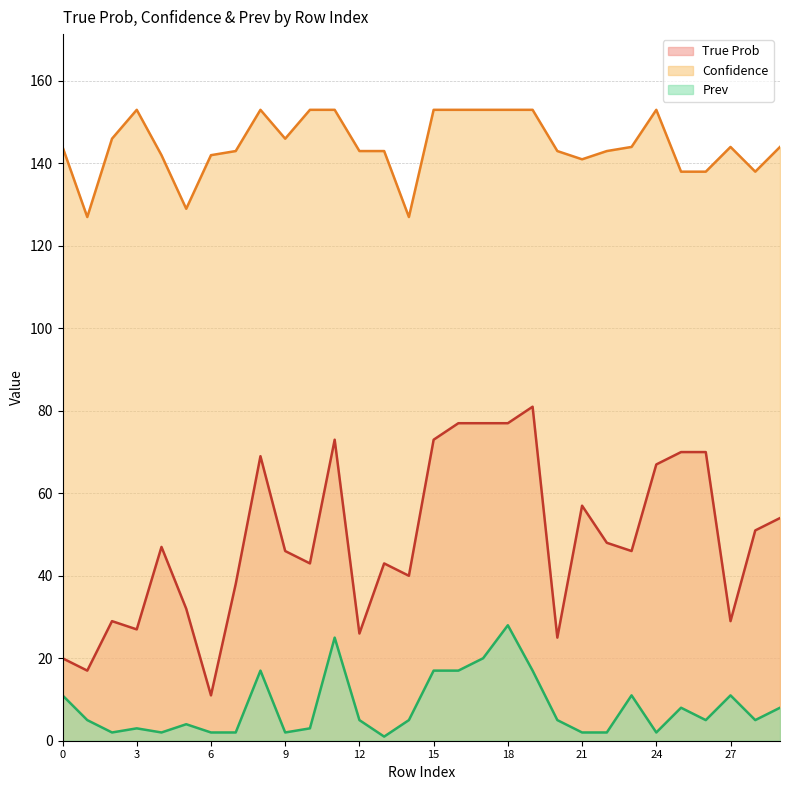

Which series has the widest spread of values?

True Prob